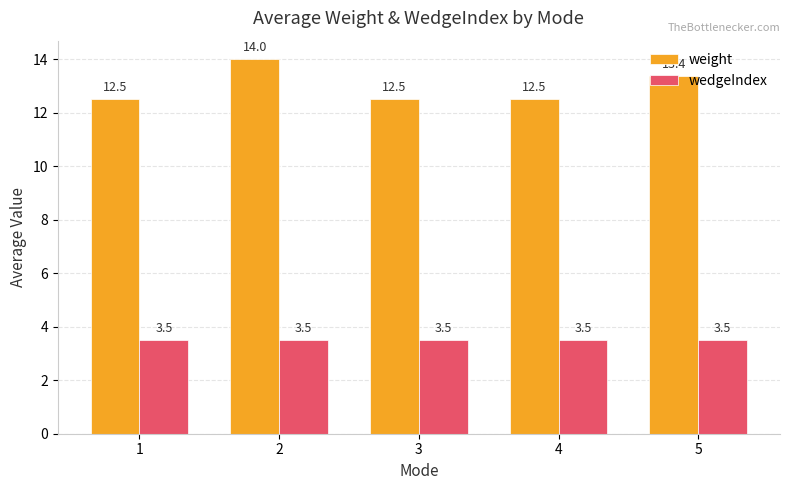

Where is weight nearest to the value 13?

5